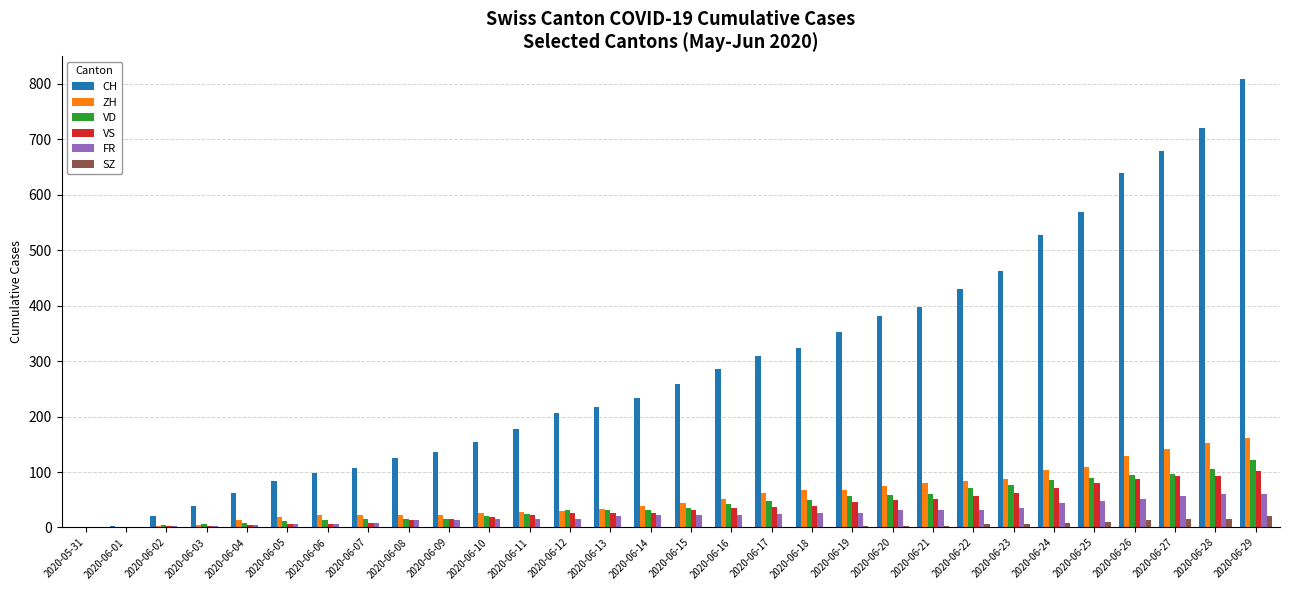

True or false: CH has a value of 65 at 2020-06-09.

False